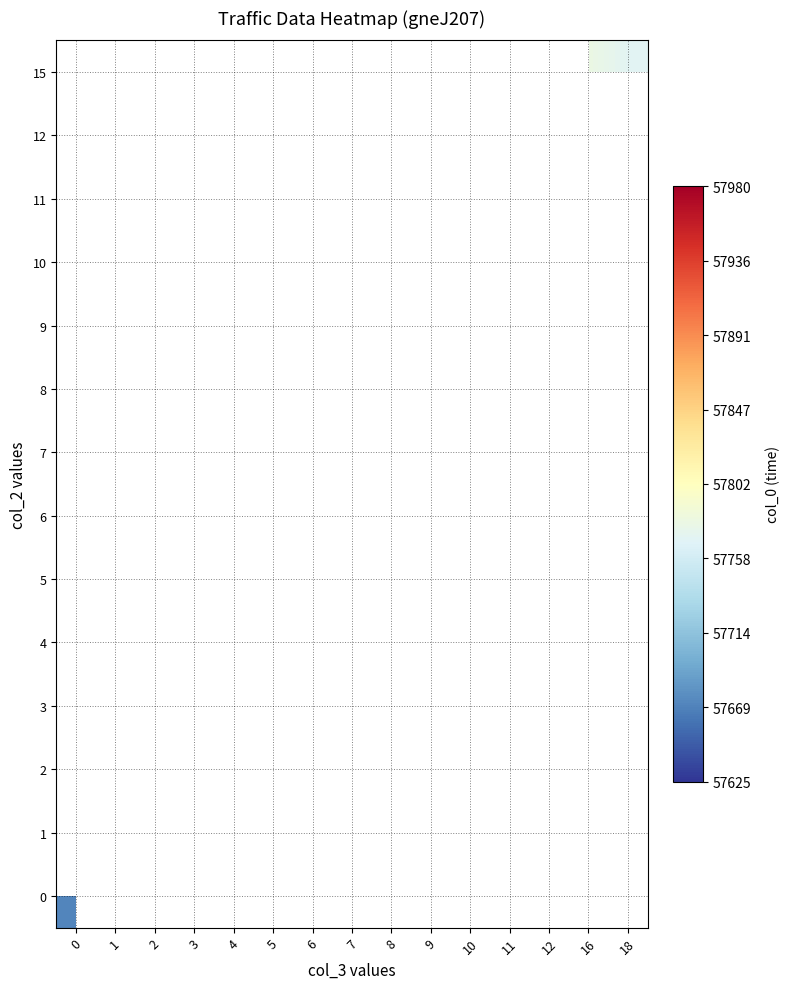

Which has a higher value, 2 or 6?

6